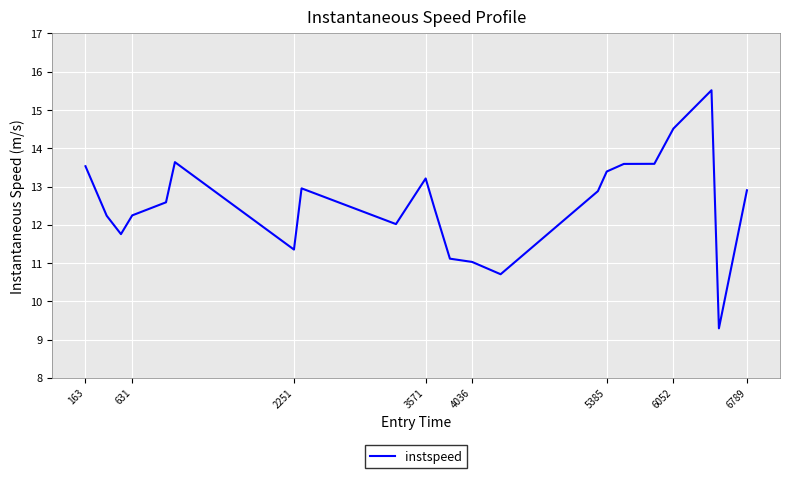

Is this an area chart (filled region under the line)?

No